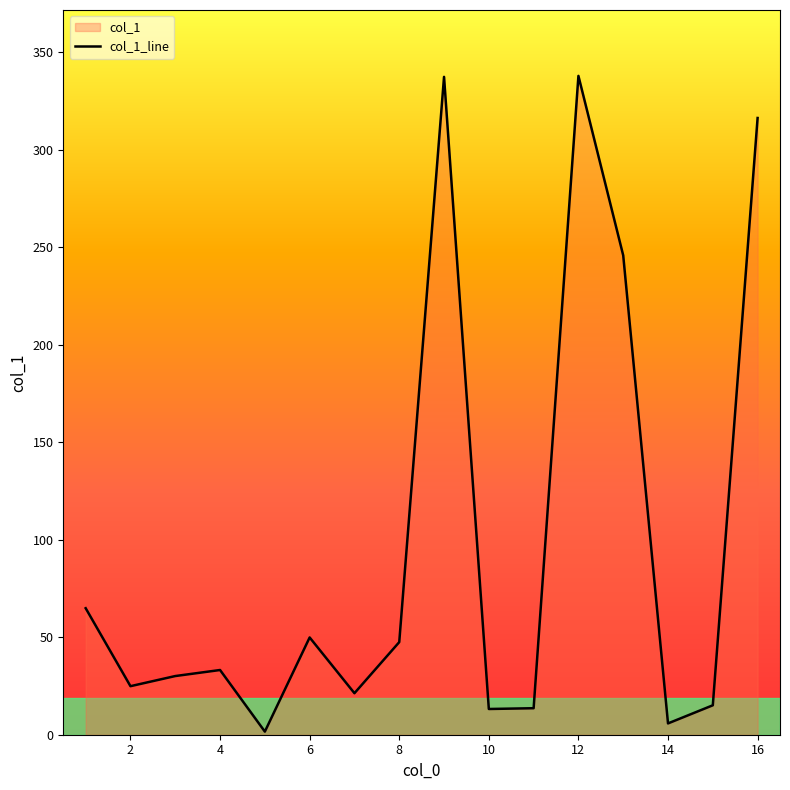

What is the ratio of the value at 2 to the value at 5?

15.6